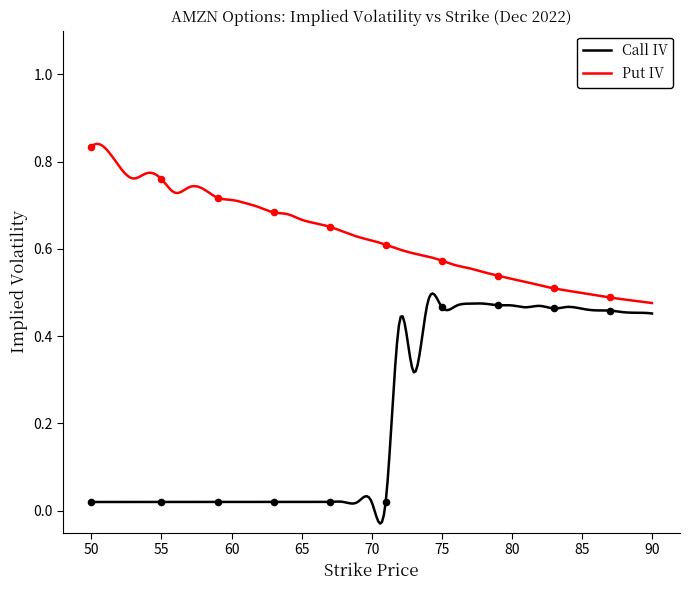

Which series reaches the minimum Y coordinate?

Call IV